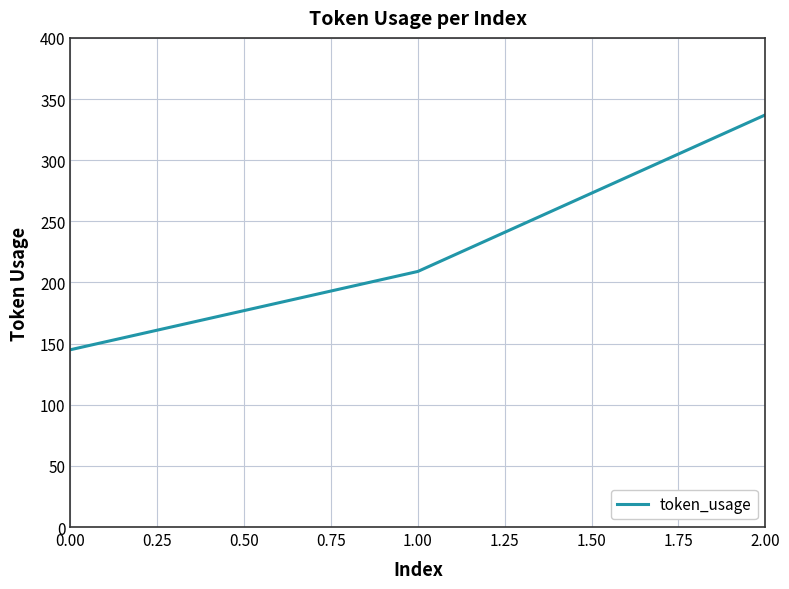

Does the chart have visible grid lines?

Yes